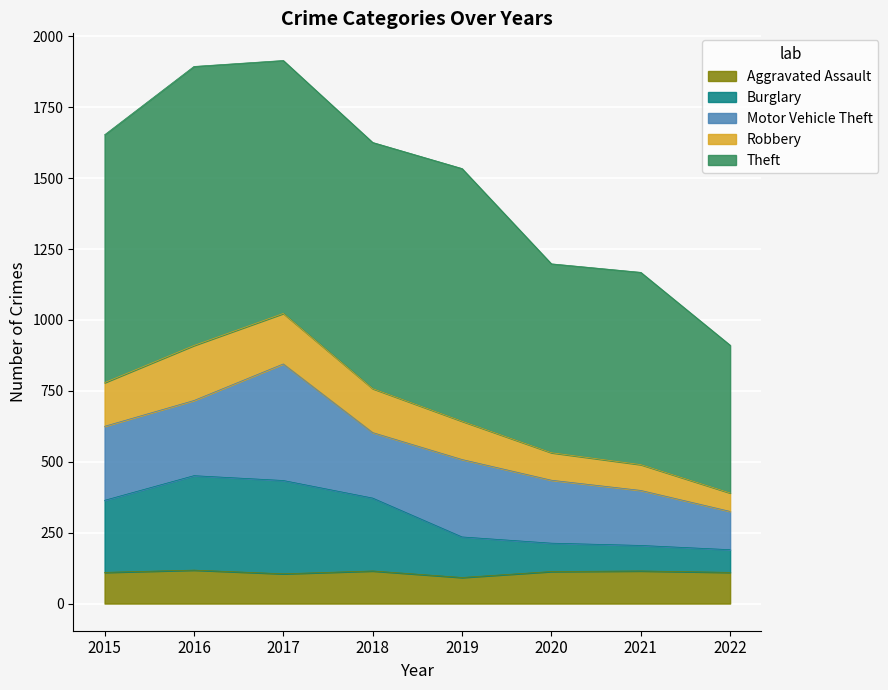

What is the minimum value for Aggravated Assault?

92